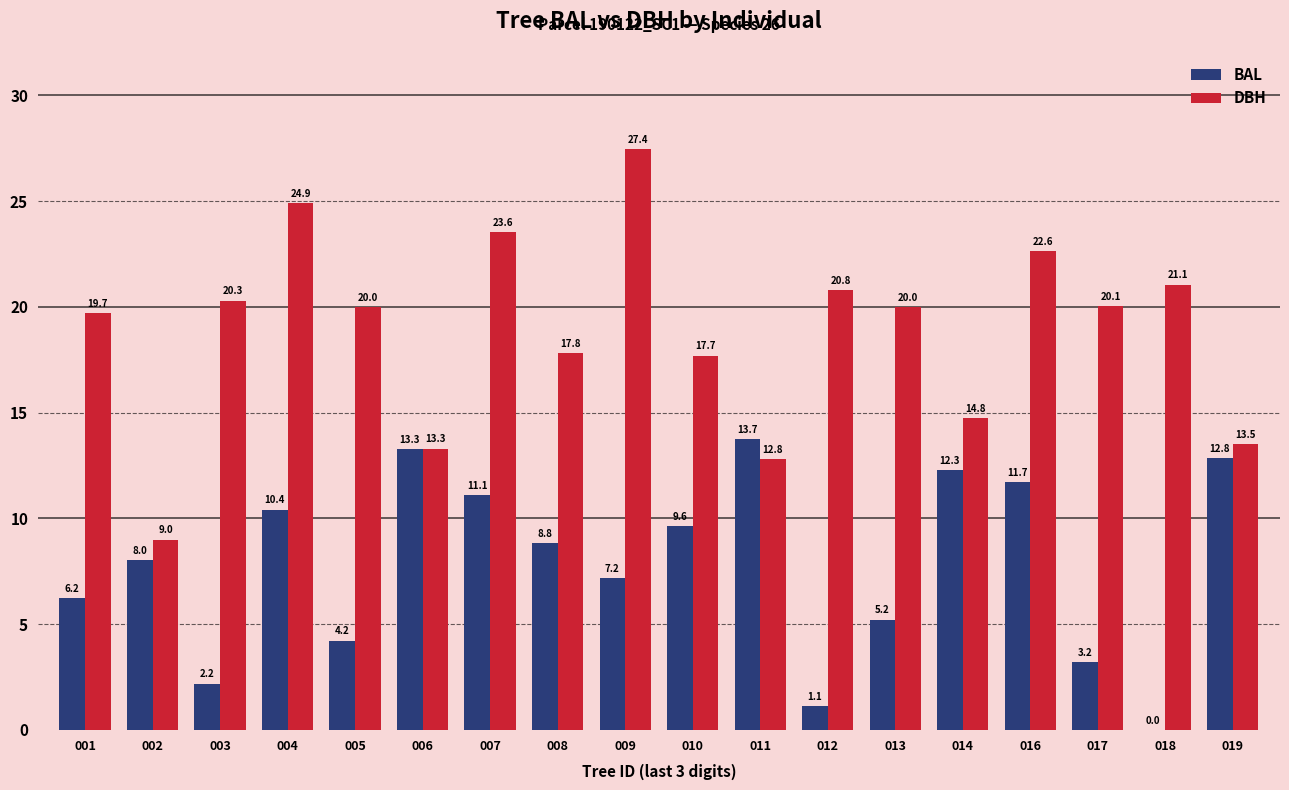

Which series has the widest spread of values?

DBH